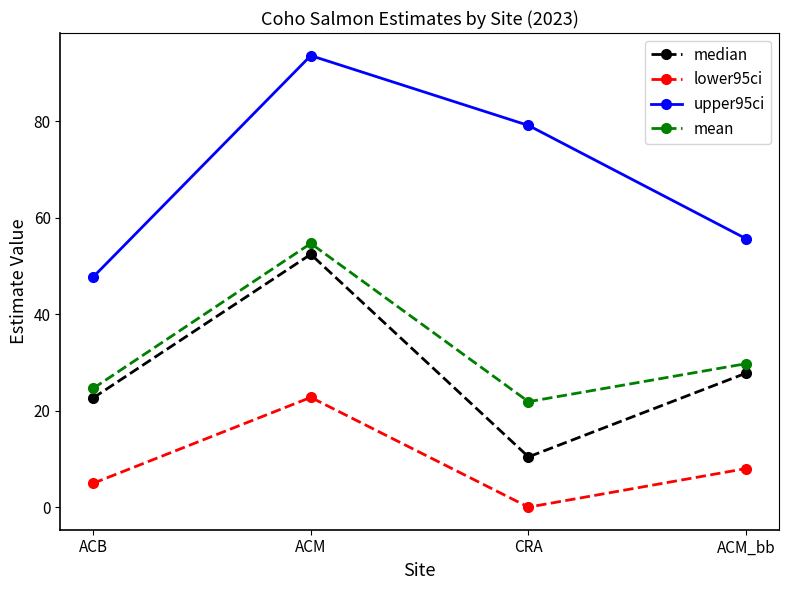

The upper95ci series shows 79.2 at CRA. True or false?

True